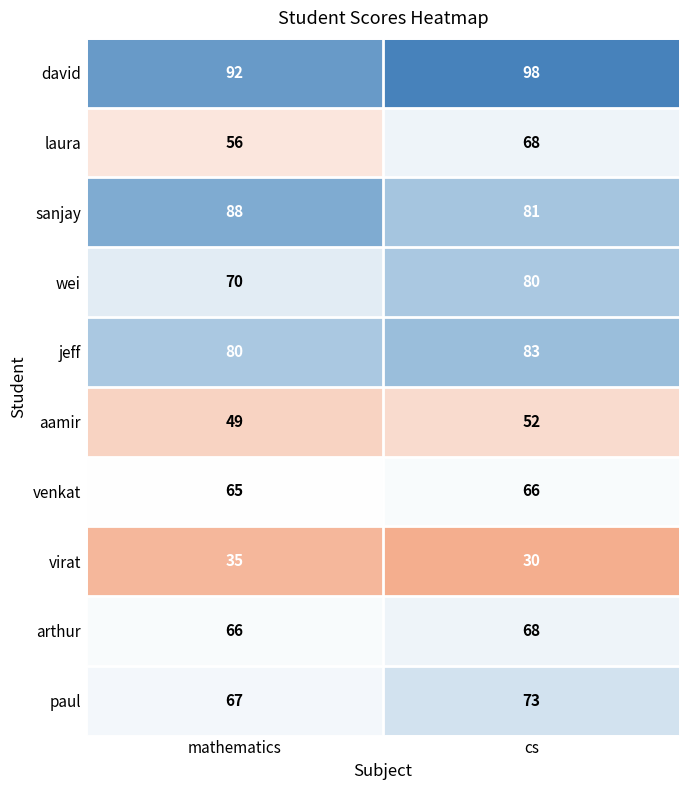

Reading right to left, extract all data points from this chart.

david: cs=98	mathematics=92
laura: cs=68	mathematics=56
sanjay: cs=81	mathematics=88
wei: cs=80	mathematics=70
jeff: cs=83	mathematics=80
aamir: cs=52	mathematics=49
venkat: cs=66	mathematics=65
virat: cs=30	mathematics=35
arthur: cs=68	mathematics=66
paul: cs=73	mathematics=67